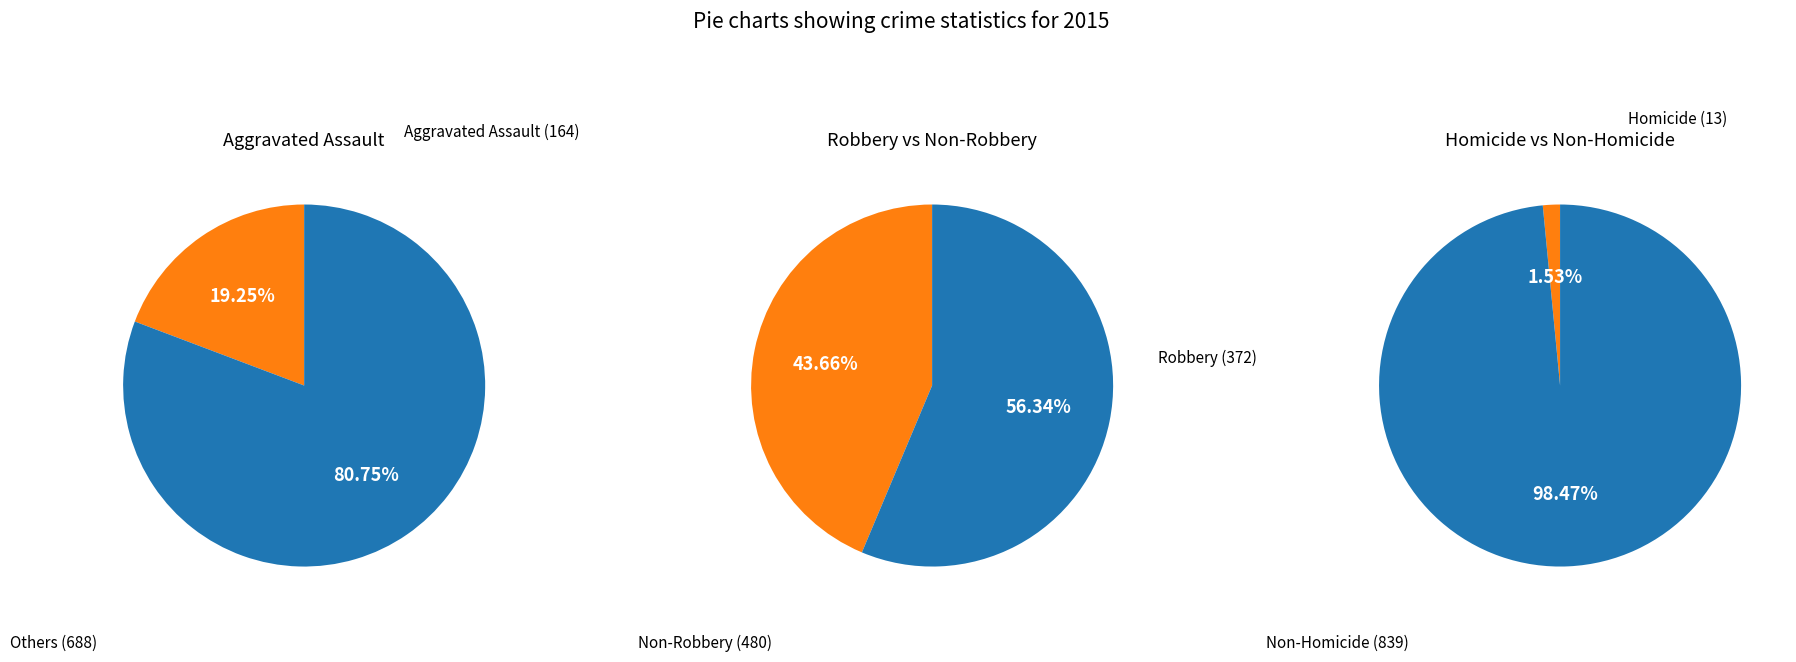

True or false: Aggravated Assault accounts for 8% of the total.

False